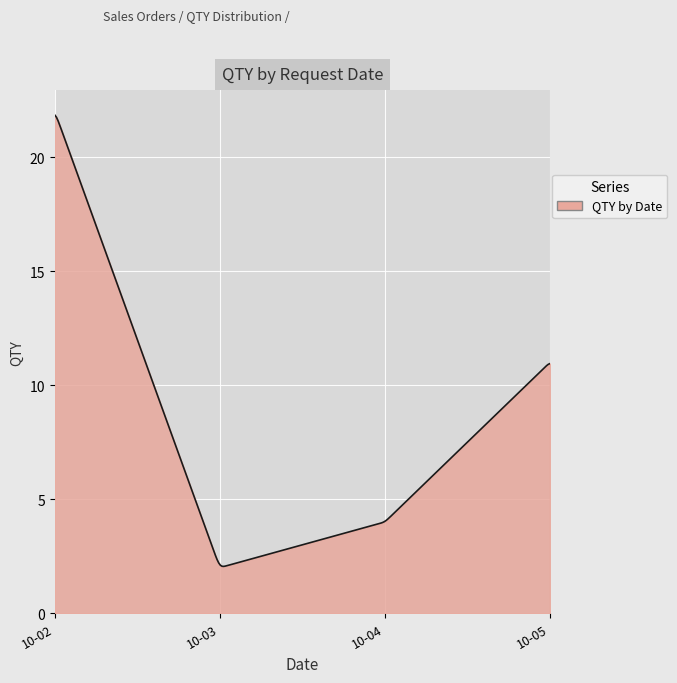

What is the difference between the maximum and minimum values?

19.8